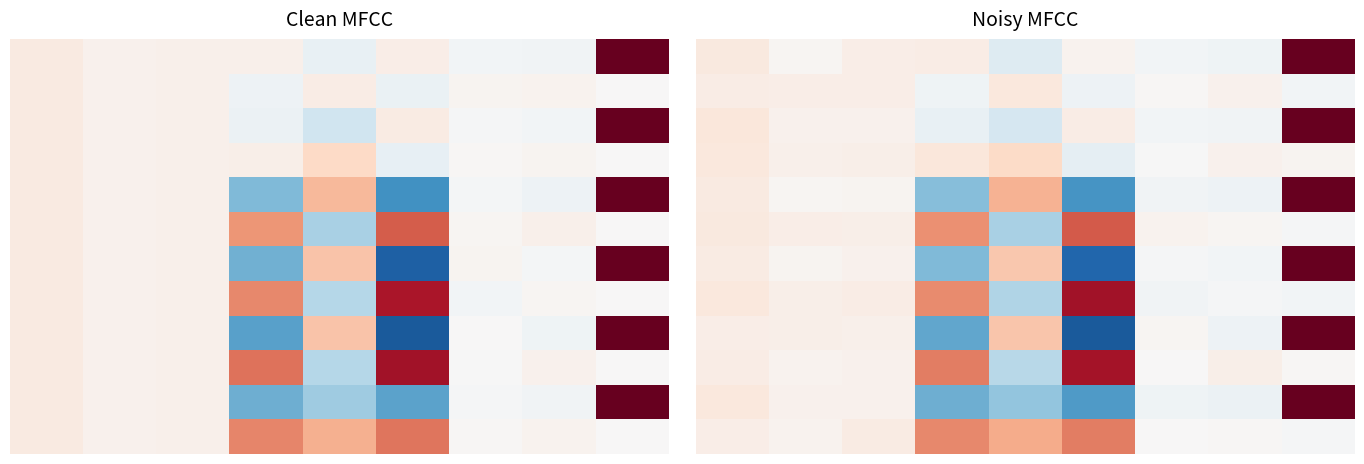

Which has a higher value, 8 or 2?

8